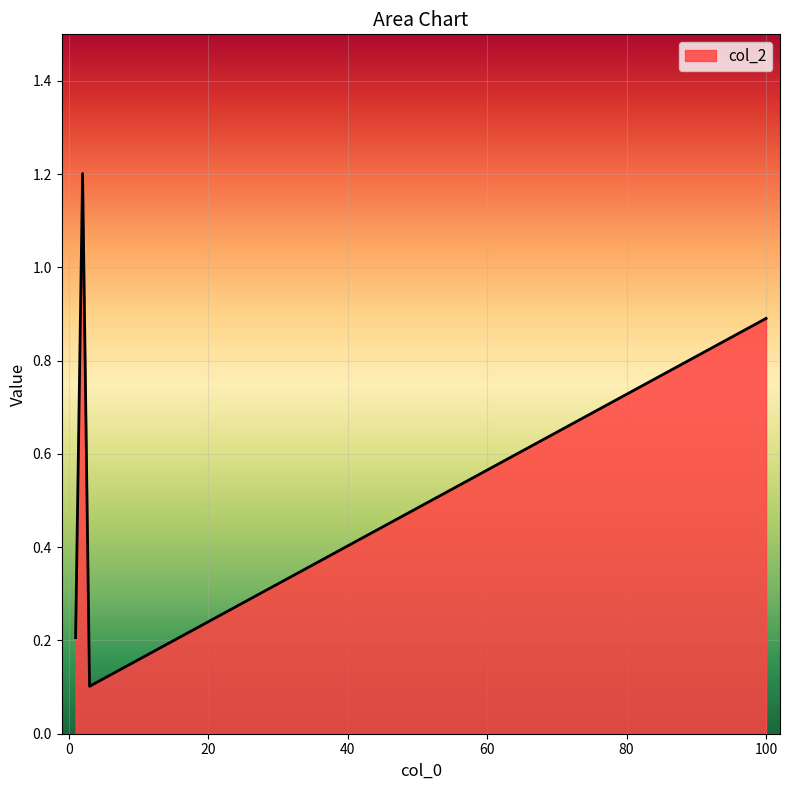

What is the maximum value shown in the chart?

1.2